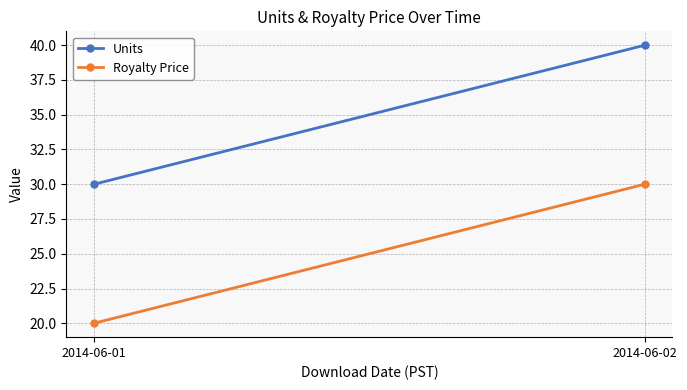

Which series has the largest range (max minus min)?

Units